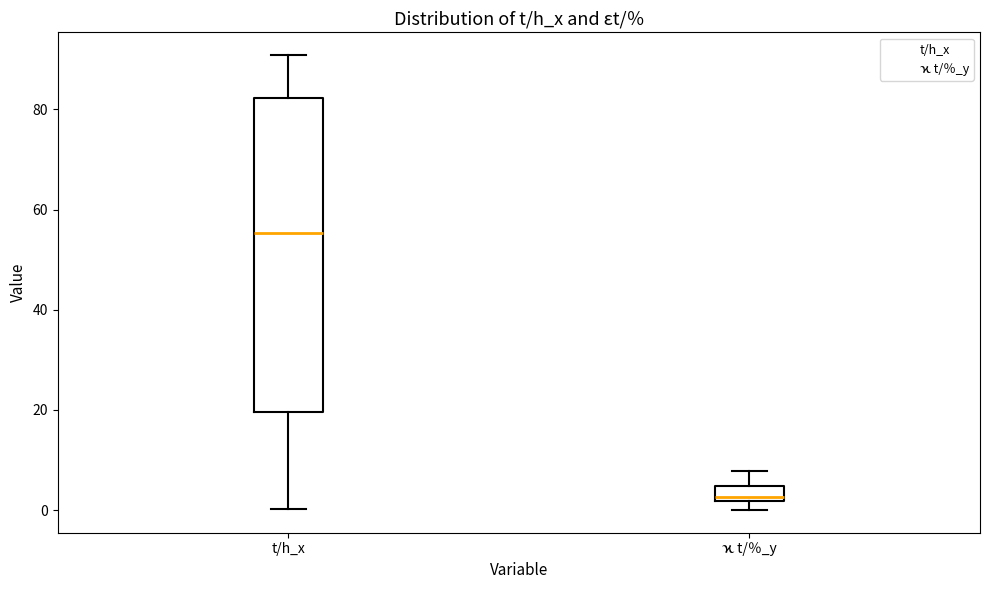

Comparing the boxes themselves (not the whiskers), which one is the tallest?

t/h_x